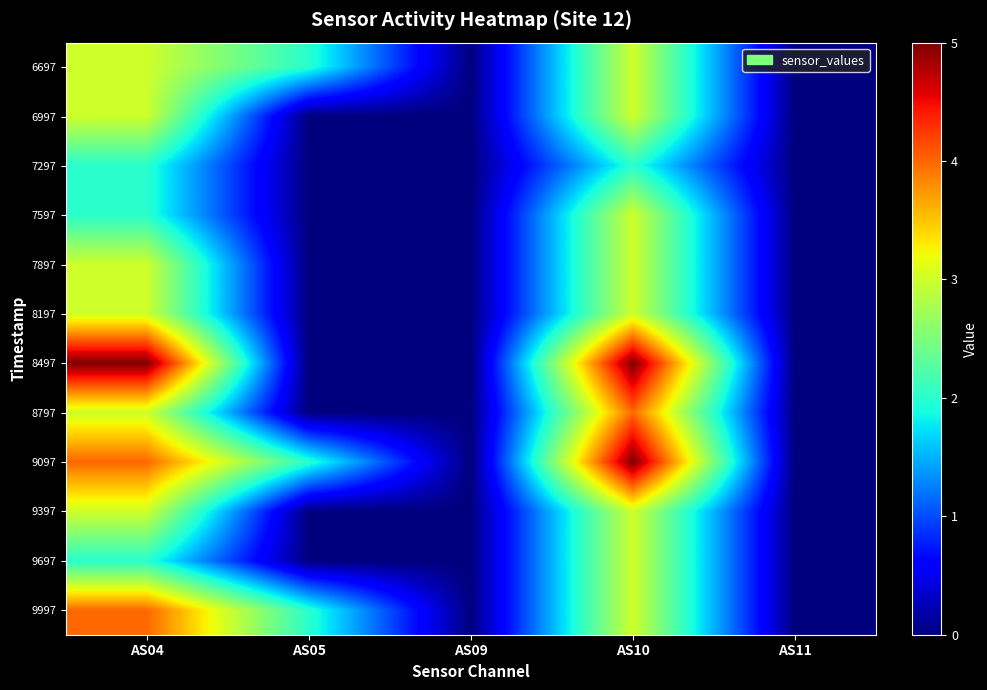

Reading left to right, what are all the values shown in this chart?

6697: AS04=3	AS05=2	AS09=0	AS10=3	AS11=0
6997: AS04=3	AS05=0	AS09=0	AS10=3	AS11=0
7297: AS04=2	AS05=0	AS09=0	AS10=2	AS11=0
7597: AS04=2	AS05=0	AS09=0	AS10=3	AS11=0
7897: AS04=3	AS05=0	AS09=0	AS10=3	AS11=0
8197: AS04=3	AS05=0	AS09=0	AS10=3	AS11=0
8497: AS04=5	AS05=0	AS09=0	AS10=5	AS11=0
8797: AS04=3	AS05=0	AS09=0	AS10=4	AS11=0
9097: AS04=4	AS05=2	AS09=0	AS10=5	AS11=0
9397: AS04=3	AS05=0	AS09=0	AS10=3	AS11=0
9697: AS04=2	AS05=0	AS09=0	AS10=3	AS11=0
9997: AS04=4	AS05=2	AS09=0	AS10=3	AS11=0